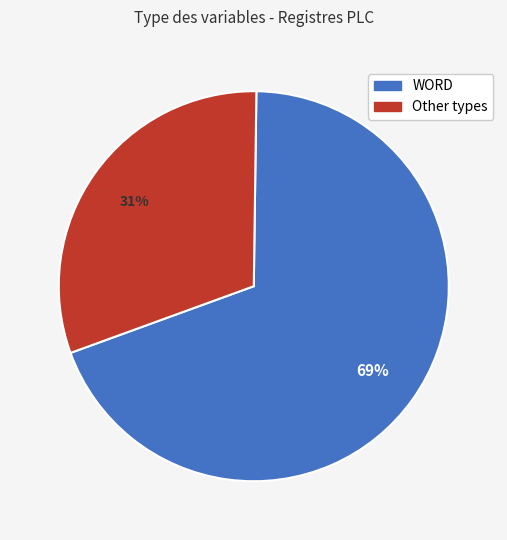

To the nearest percent, what is the average slice percentage?

50%